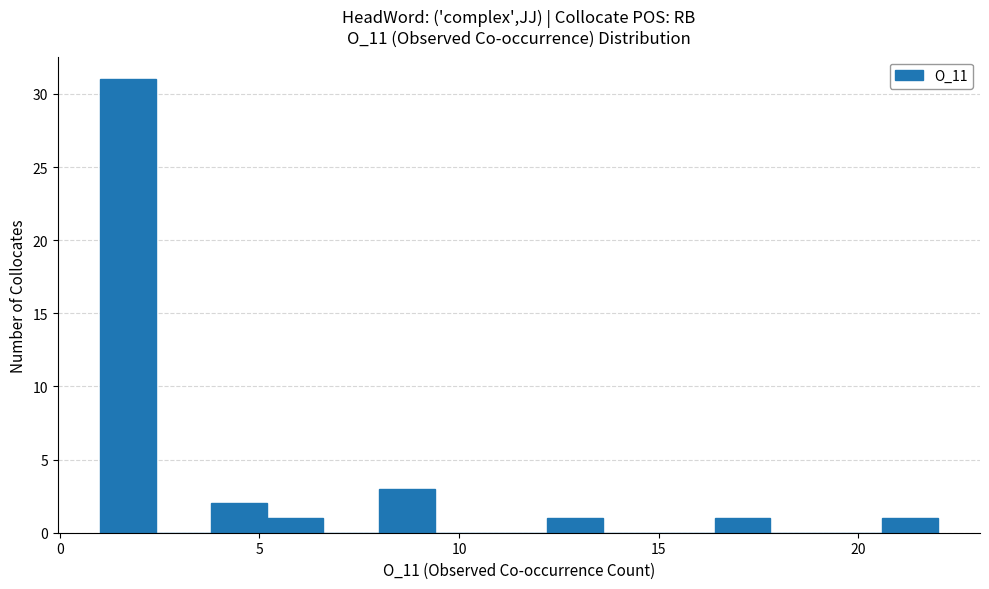

Around what value on the x-axis is the tallest bar? Give the approximate position of its centre, as read against the axis.

1.5